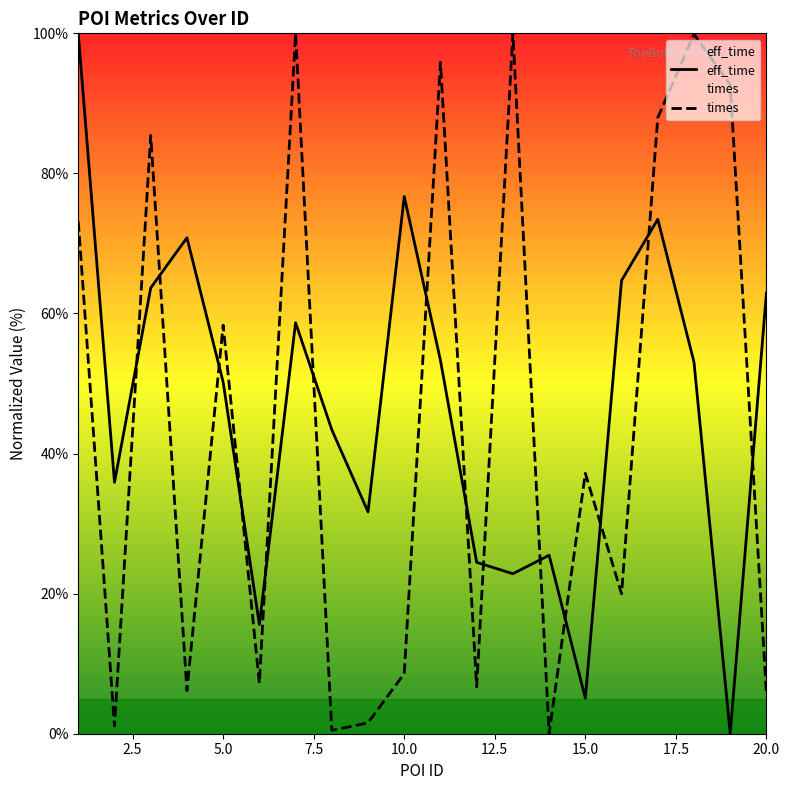

Is it true that eff_time equals 5.1 at 15.0?

True